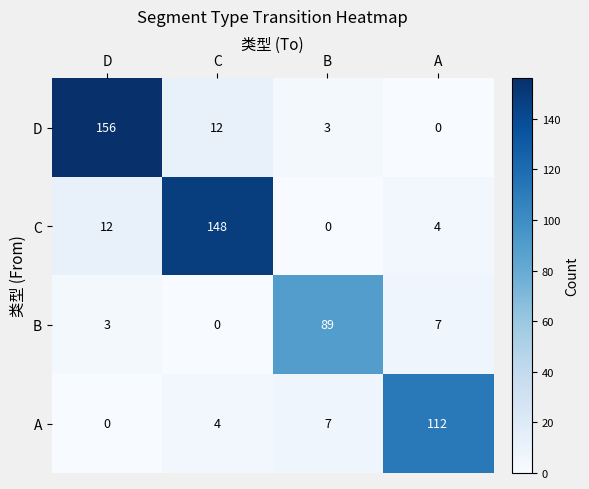

True or false: A has a value of 0 at D.

True